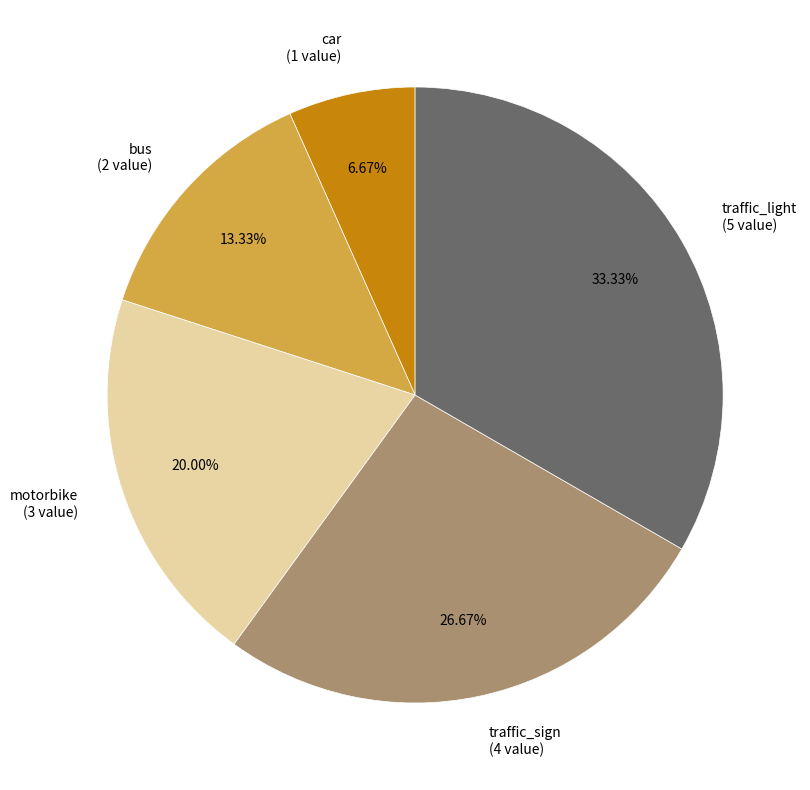

Which has a higher value, traffic_light (5 value) or traffic_sign (4 value)?

traffic_light (5 value)